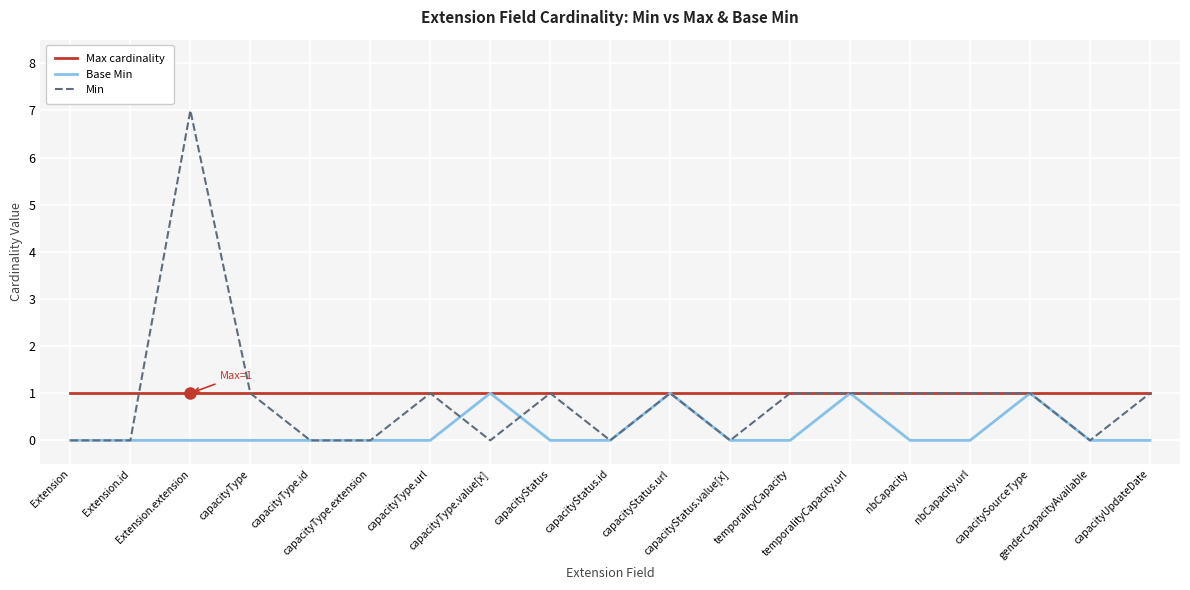

At how many categories does at least one series exceed 6?

1